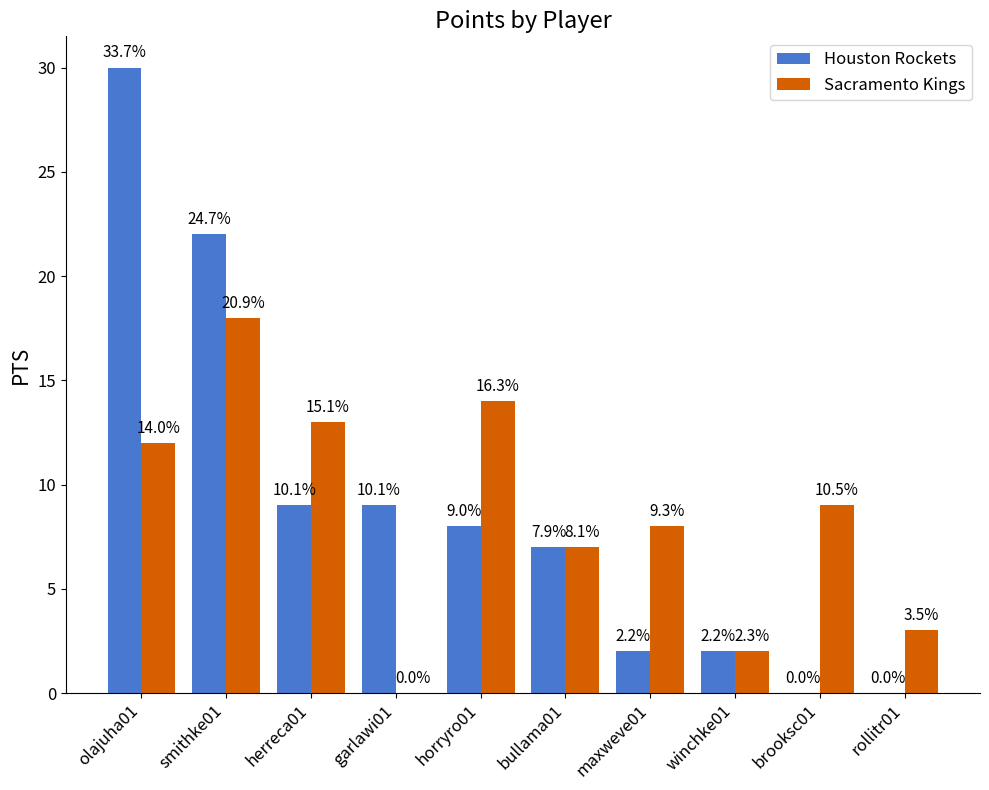

Is it true that Houston Rockets equals 16 at garlawi01?

False